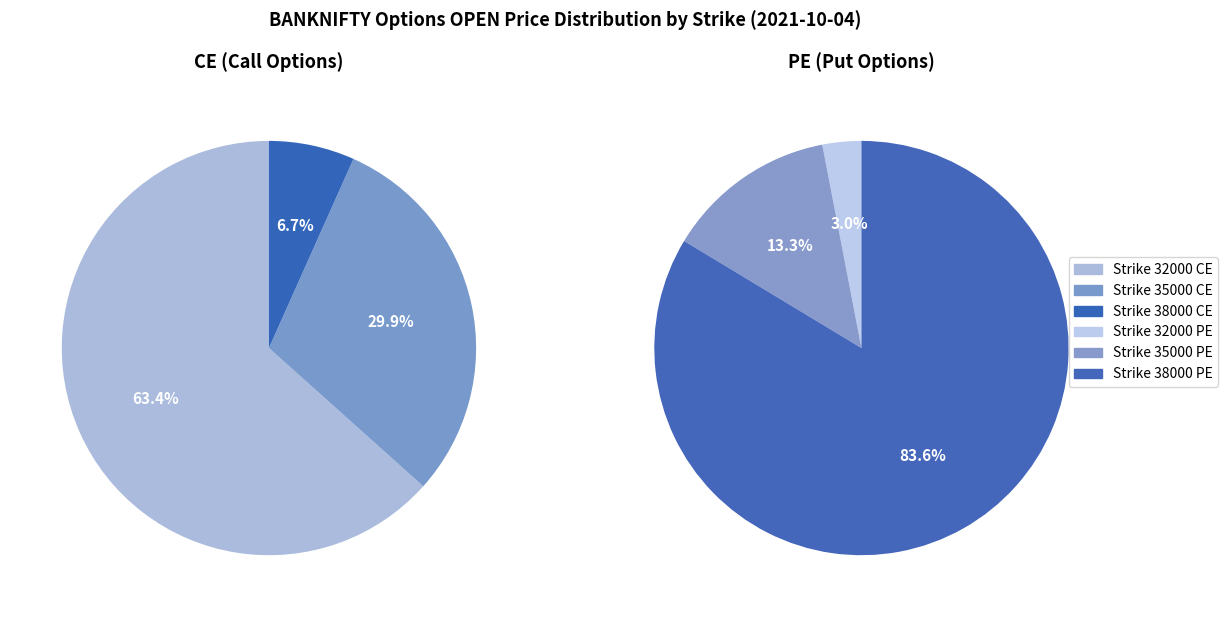

What is the majority slice?

Strike 32000